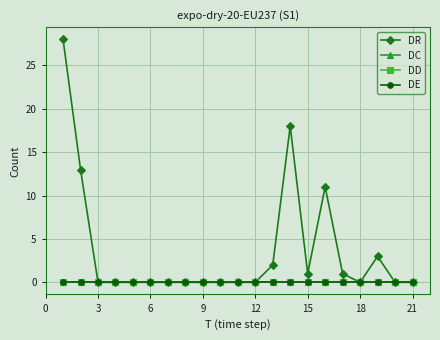

Is this an area chart (filled region under the line)?

No